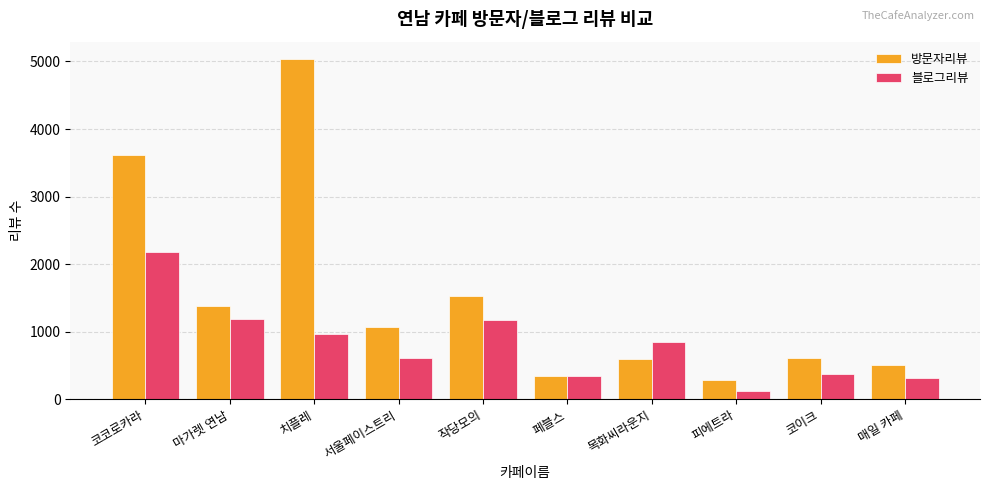

How many groups of bars are there?

10